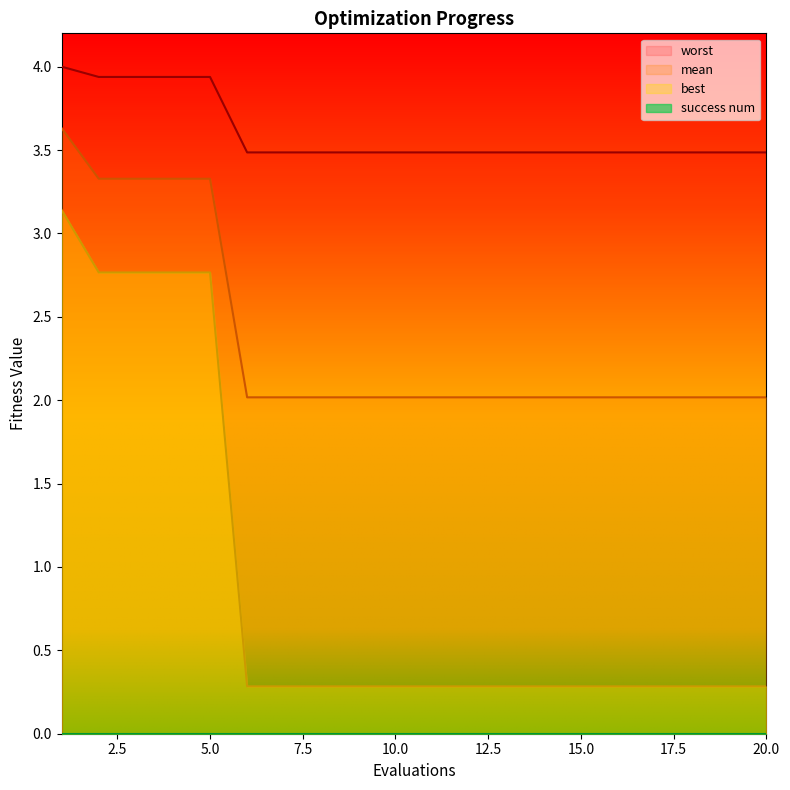

The value of mean at 7 is 3.1. True or false?

False